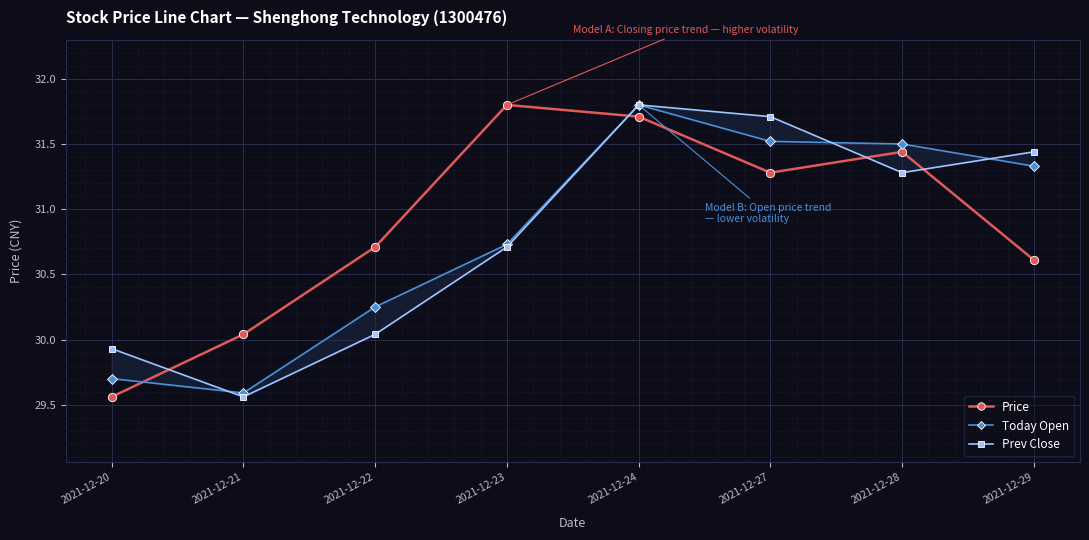

How many data points in Prev Close are less than 31?

4